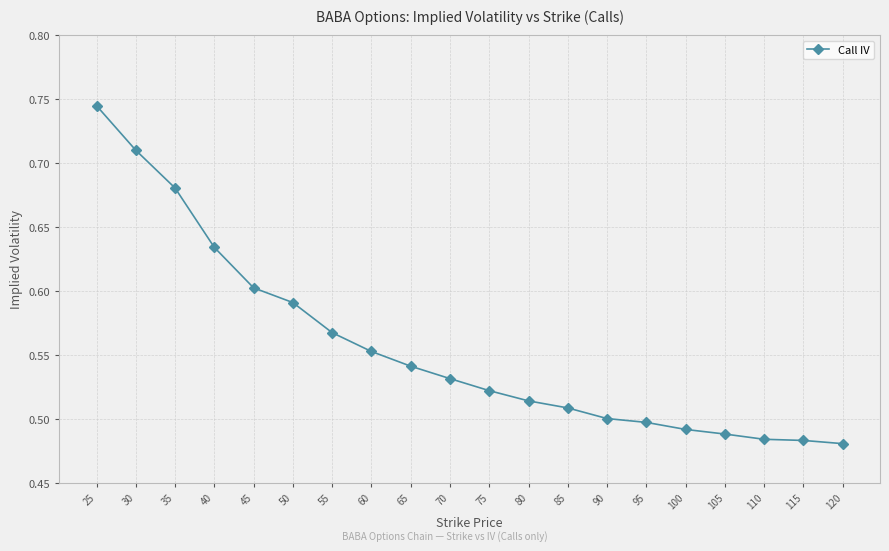

The value at 105 is 0.5. True or false?

True